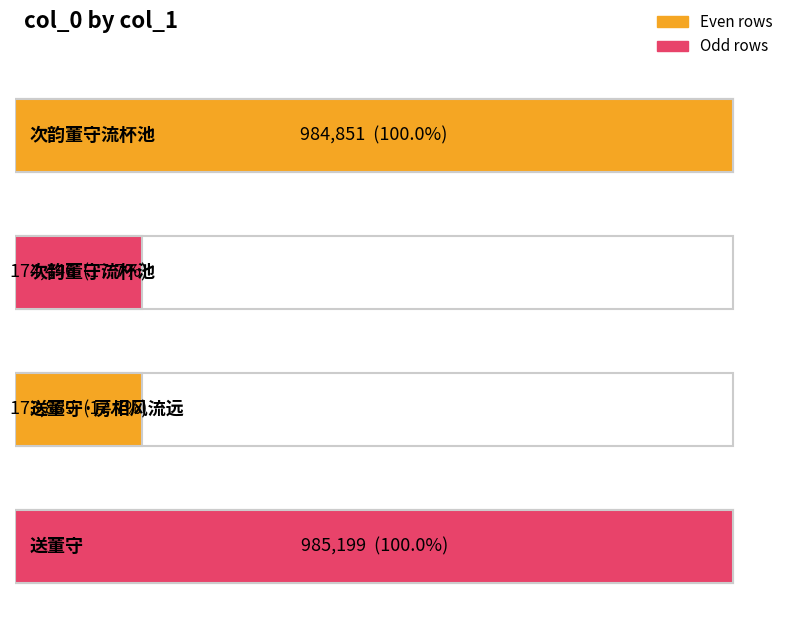

Does the chart contain stacked bars?

No